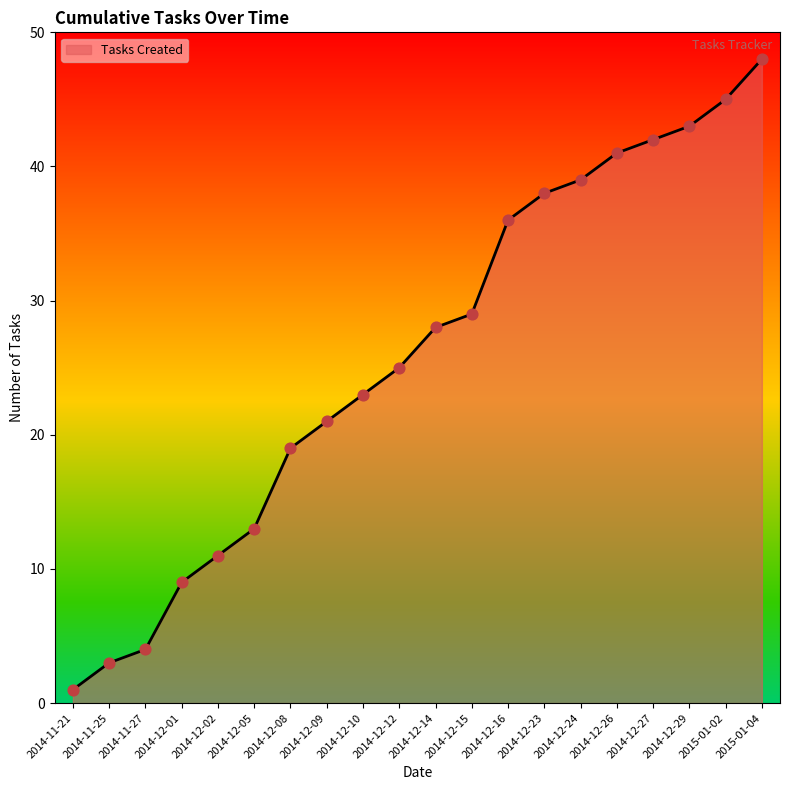

What is the change in value from 2014-11-27 to 2014-12-26?

+37